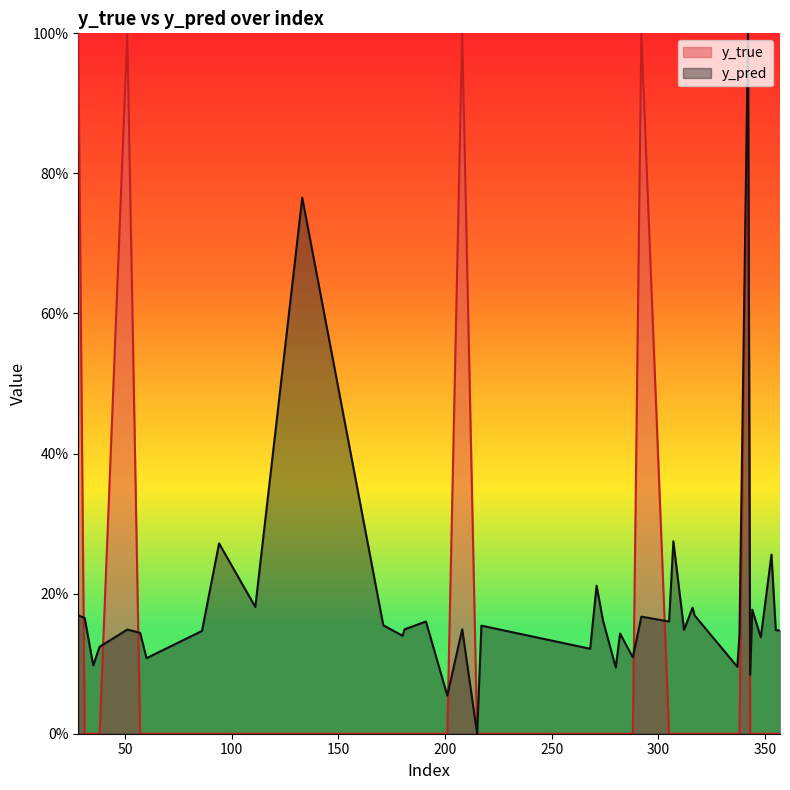

How many positive values does the y_pred series have?

39